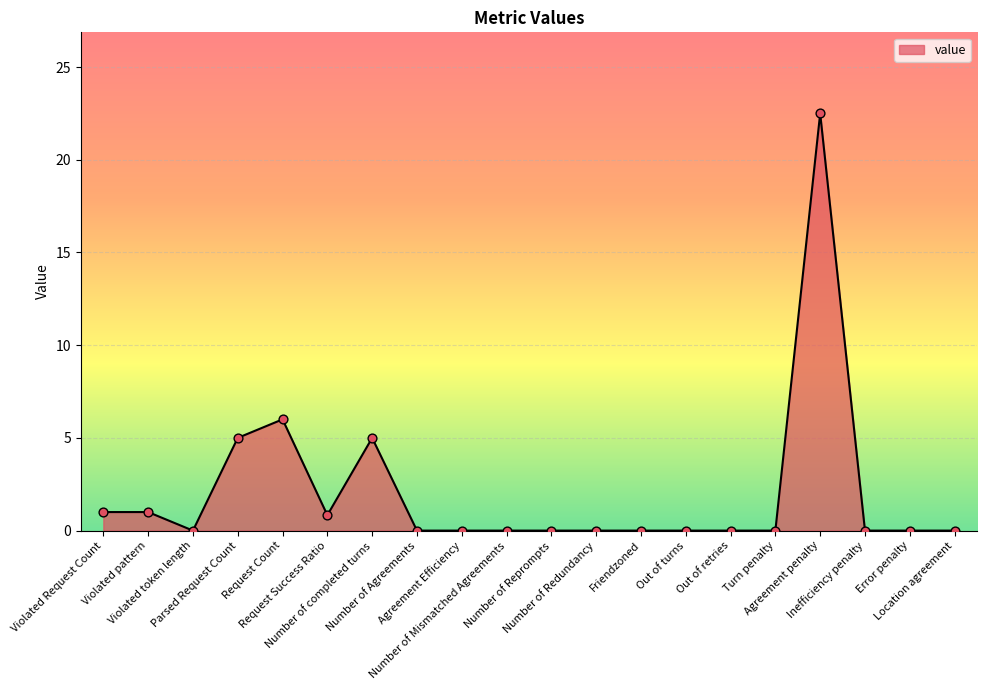

Is this an area chart (filled region under the line)?

Yes